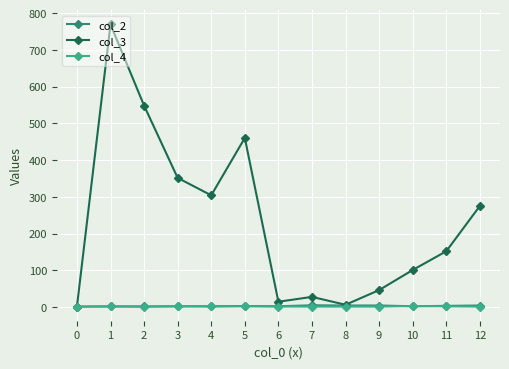

What is the greatest value displayed?

769.3